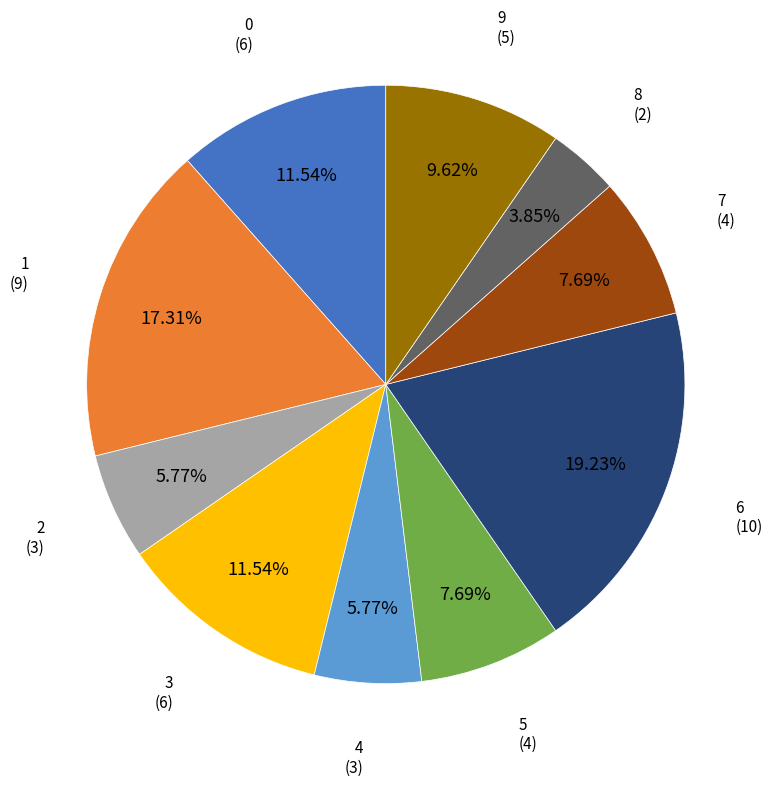

Is there a majority slice in this chart?

No